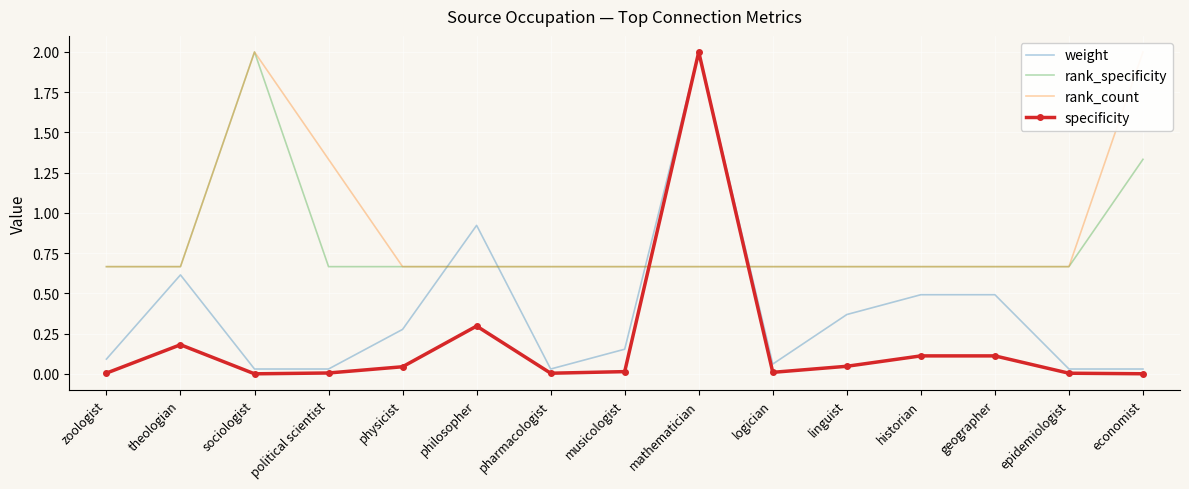

Reading left to right, extract all data points from this chart.

weight: zoologist=0.1	theologian=0.6	sociologist=0.0	political scientist=0.0	physicist=0.3	philosopher=0.9	pharmacologist=0.0	musicologist=0.2	mathematician=2.0	logician=0.1	linguist=0.4	historian=0.5	geographer=0.5	epidemiologist=0.0	economist=0.0
rank_specificity: zoologist=0.7	theologian=0.7	sociologist=2.0	political scientist=0.7	physicist=0.7	philosopher=0.7	pharmacologist=0.7	musicologist=0.7	mathematician=0.7	logician=0.7	linguist=0.7	historian=0.7	geographer=0.7	epidemiologist=0.7	economist=1.3
rank_count: zoologist=0.7	theologian=0.7	sociologist=2.0	political scientist=1.3	physicist=0.7	philosopher=0.7	pharmacologist=0.7	musicologist=0.7	mathematician=0.7	logician=0.7	linguist=0.7	historian=0.7	geographer=0.7	epidemiologist=0.7	economist=2.0
specificity: zoologist=0.0	theologian=0.2	sociologist=0.0	political scientist=0.0	physicist=0.0	philosopher=0.3	pharmacologist=0.0	musicologist=0.0	mathematician=2.0	logician=0.0	linguist=0.0	historian=0.1	geographer=0.1	epidemiologist=0.0	economist=0.0